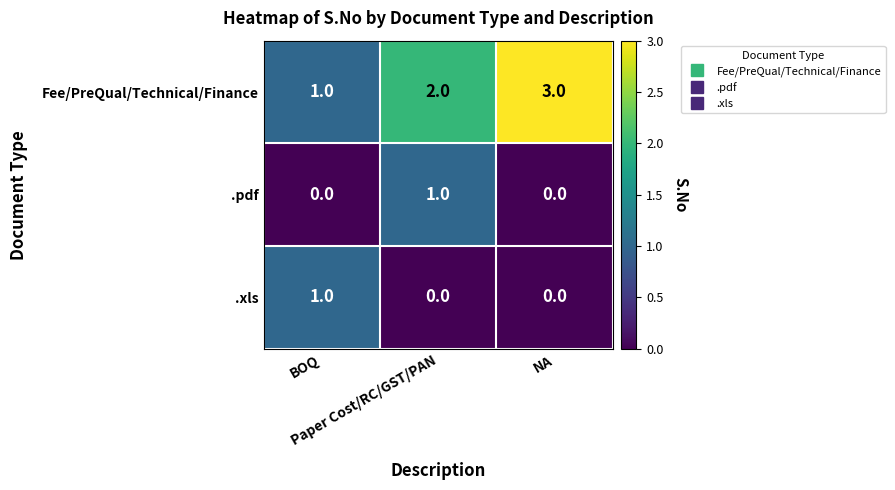

Which series has the largest total across all categories?

Fee/PreQual/Technical/Finance